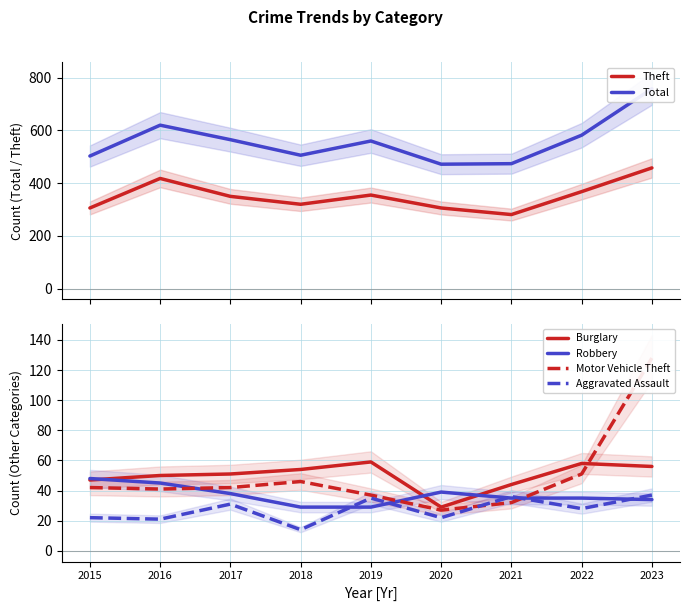

Rank the categories by Robbery value from highest to lowest.

2015, 2016, 2020, 2017, 2021, 2022, 2023, 2018, 2019